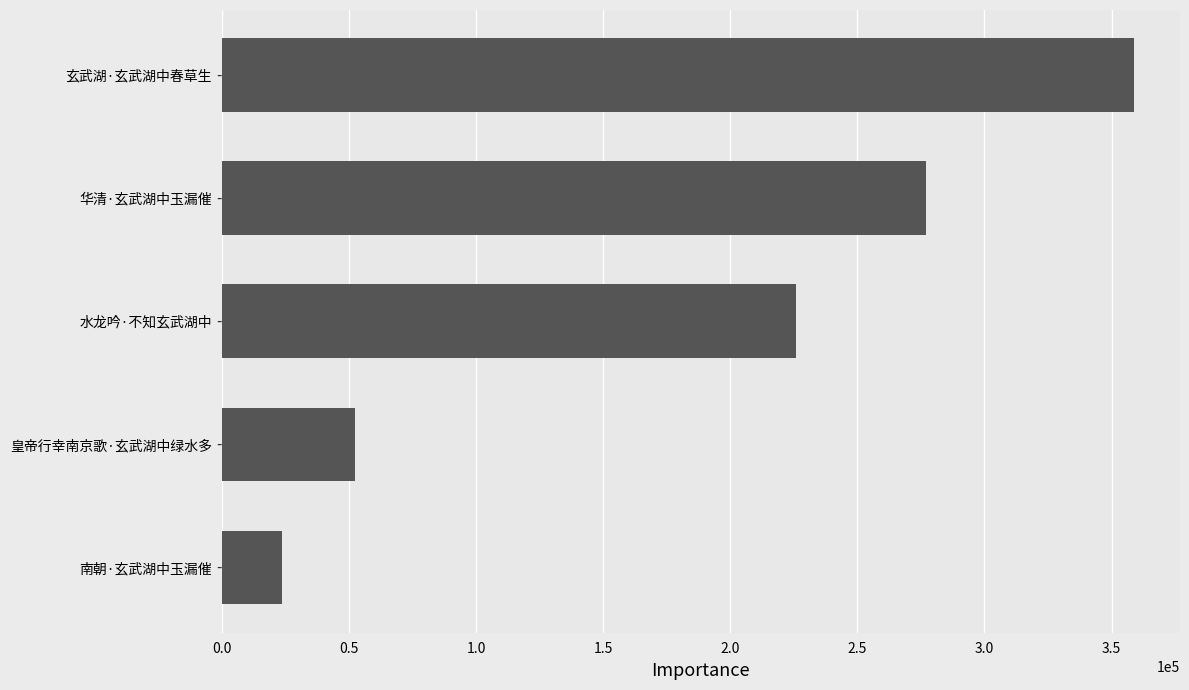

The value at 南朝·玄武湖中玉漏催 is 37298. True or false?

False